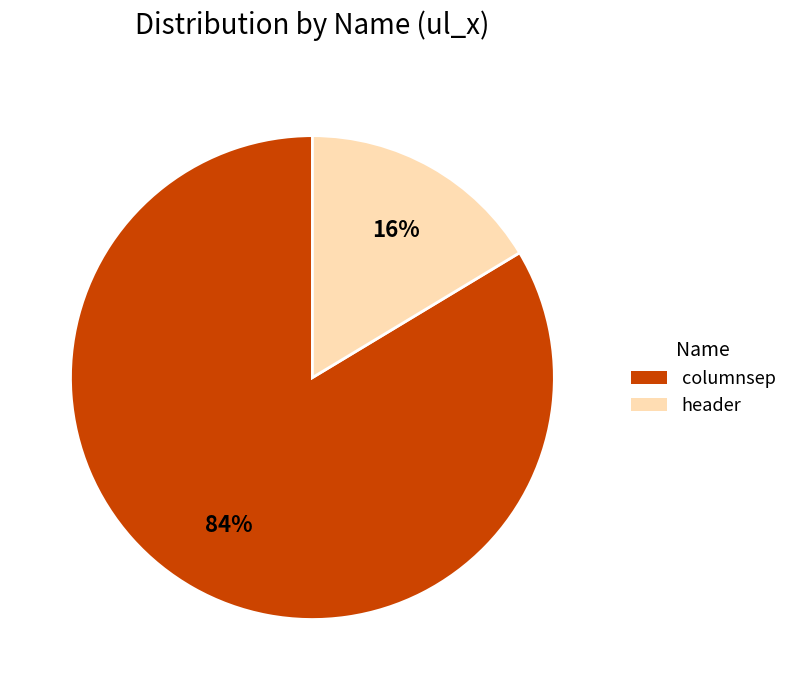

Which slice is the largest?

columnsep